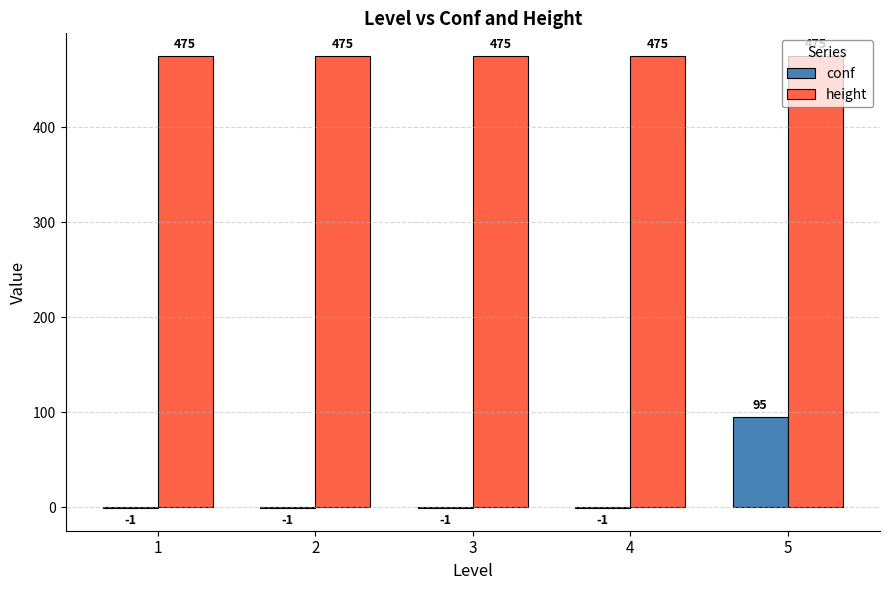

What is the highest value of the conf series?

95